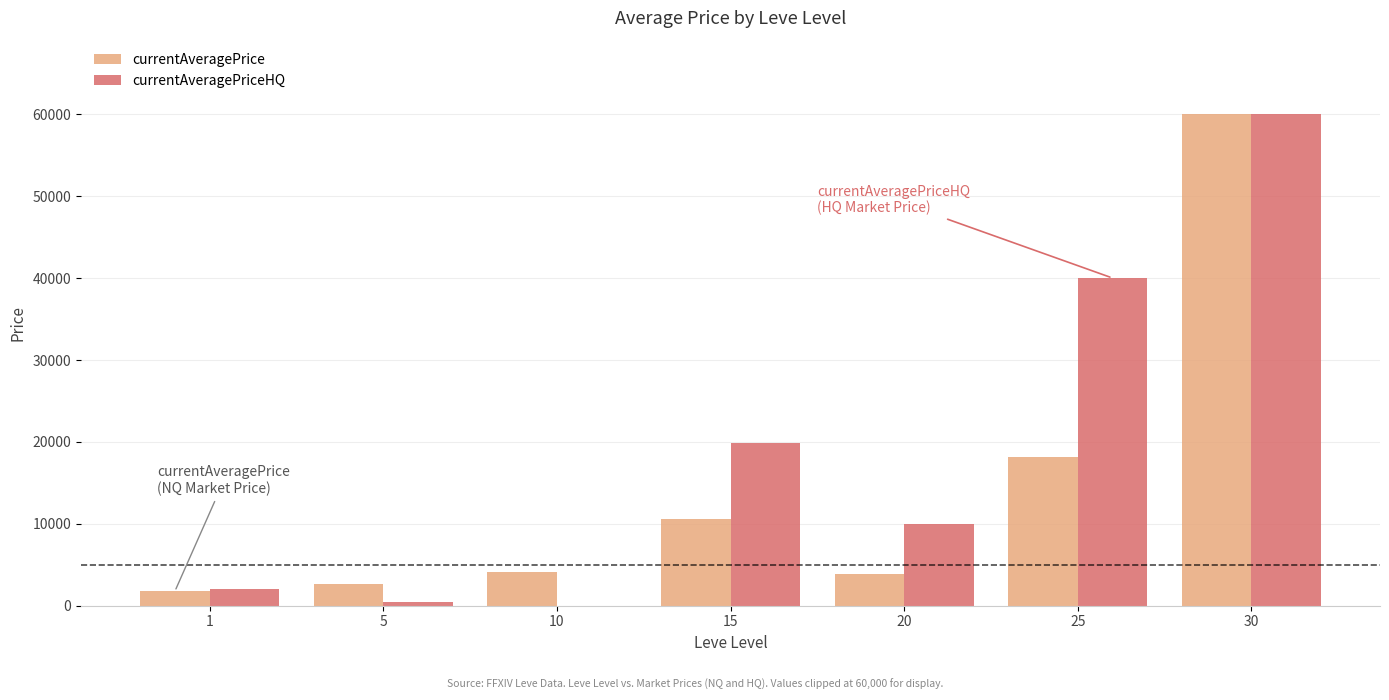

The value of currentAveragePriceHQ at 25 is 40000.0. True or false?

True